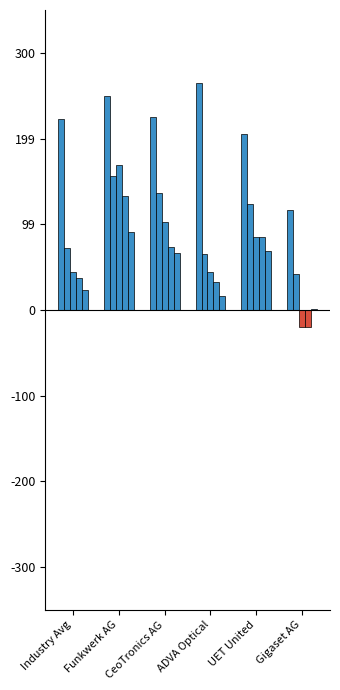

Which series changed the most between Funkwerk AG and CeoTronics AG?

operating_margin